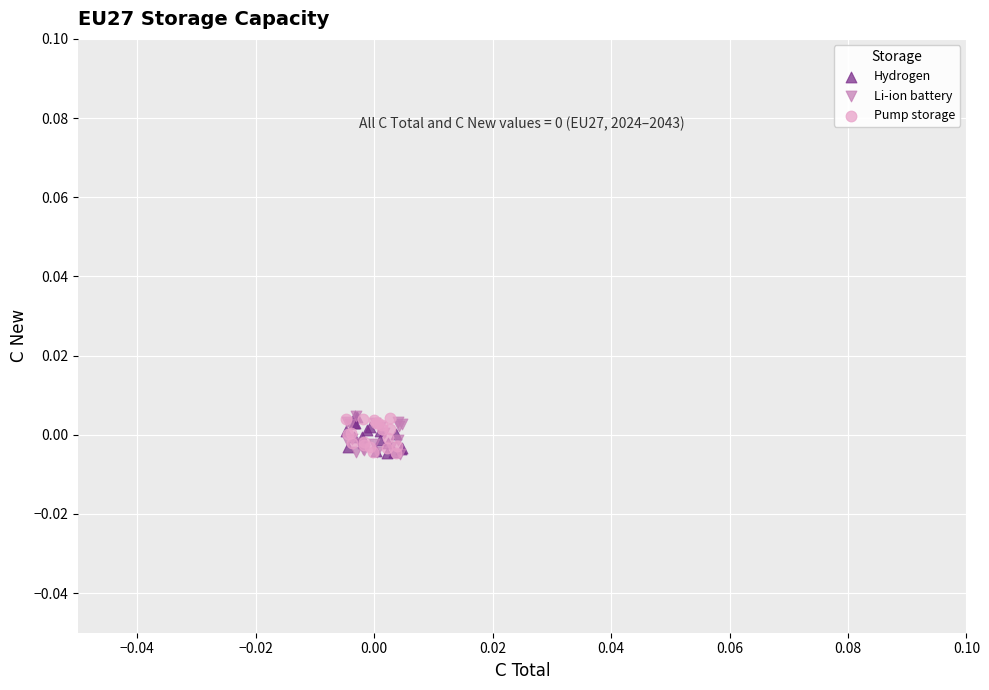

What are all the series names shown in the legend?

Hydrogen, Li-ion battery, Pump storage